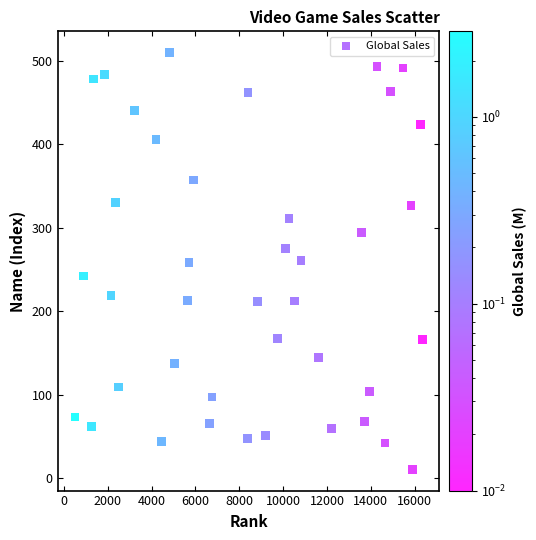

What is the range of Y values (max minus min)?

500